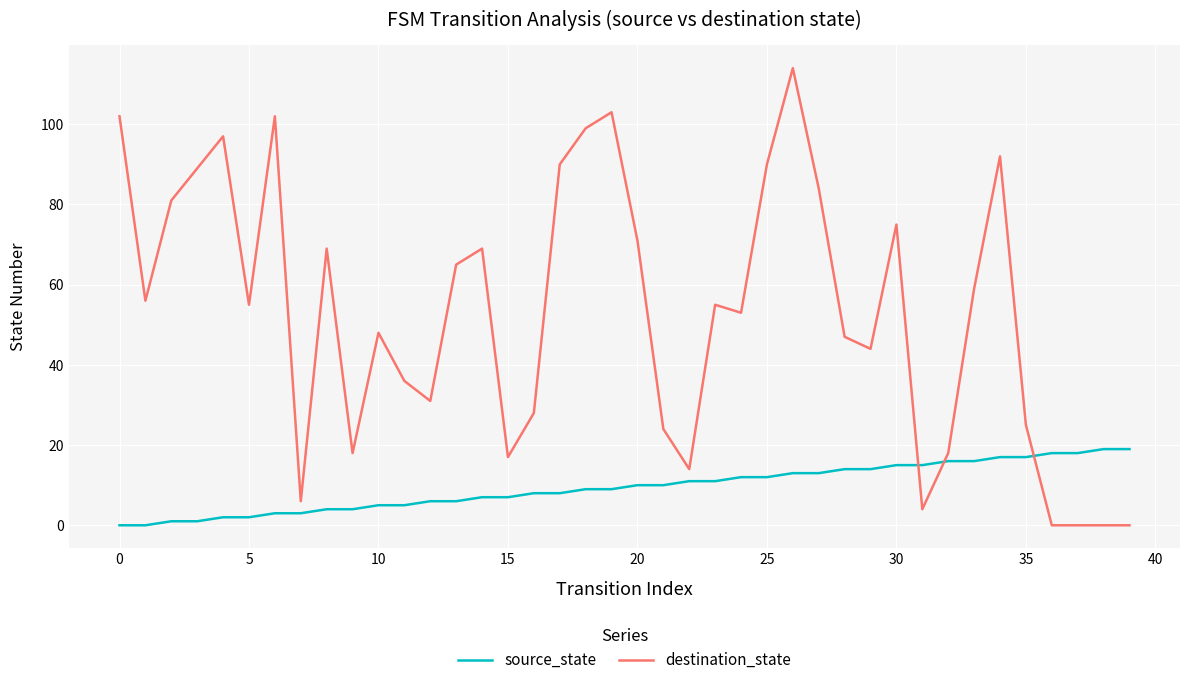

How many series are shown in this chart?

2